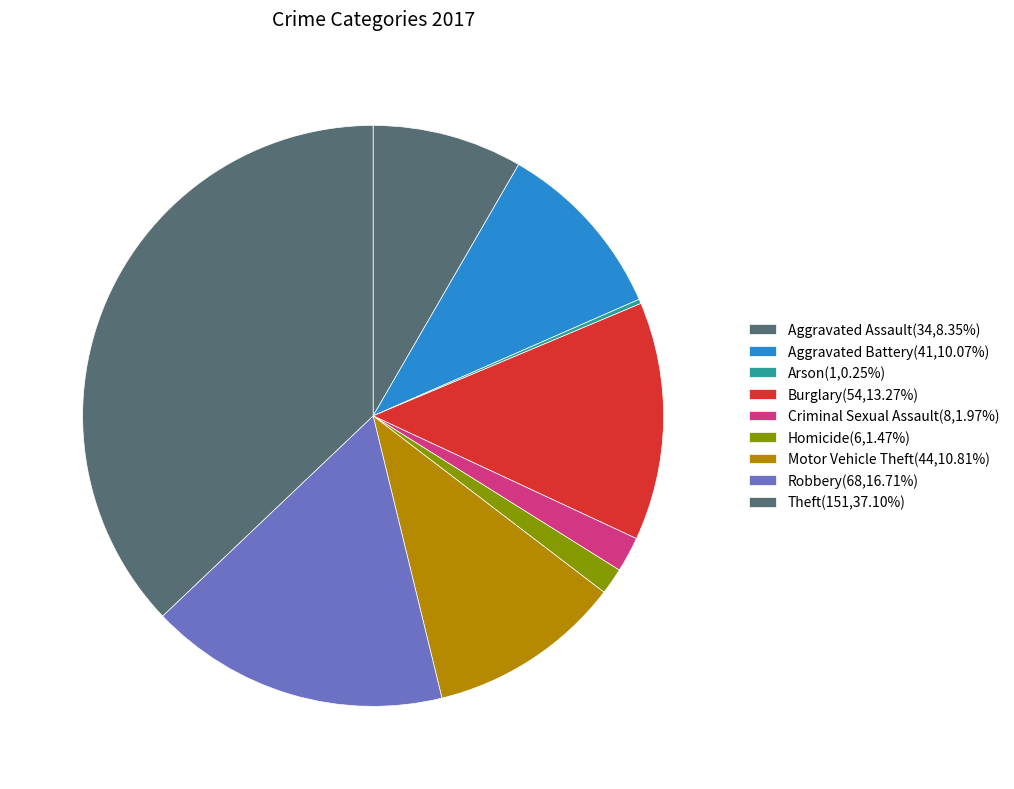

Combined, what portion of the pie is Robbery and Aggravated Assault?

25.1%